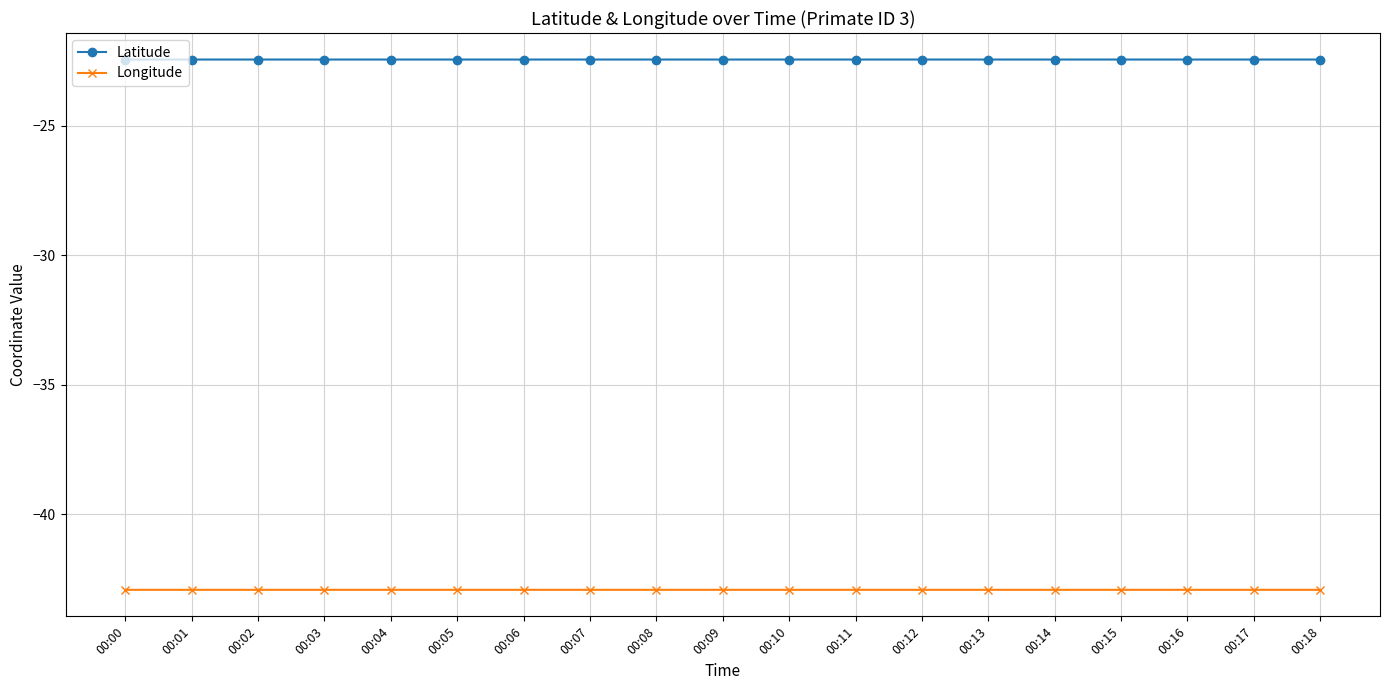

List the series in order of their peak value, highest first.

Latitude, Longitude